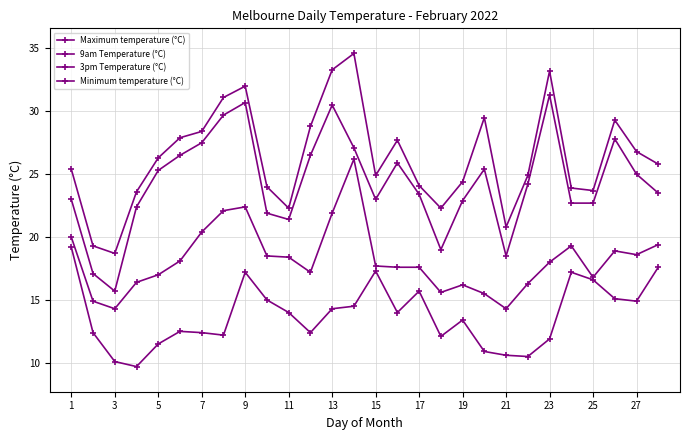

Does the chart have visible grid lines?

Yes